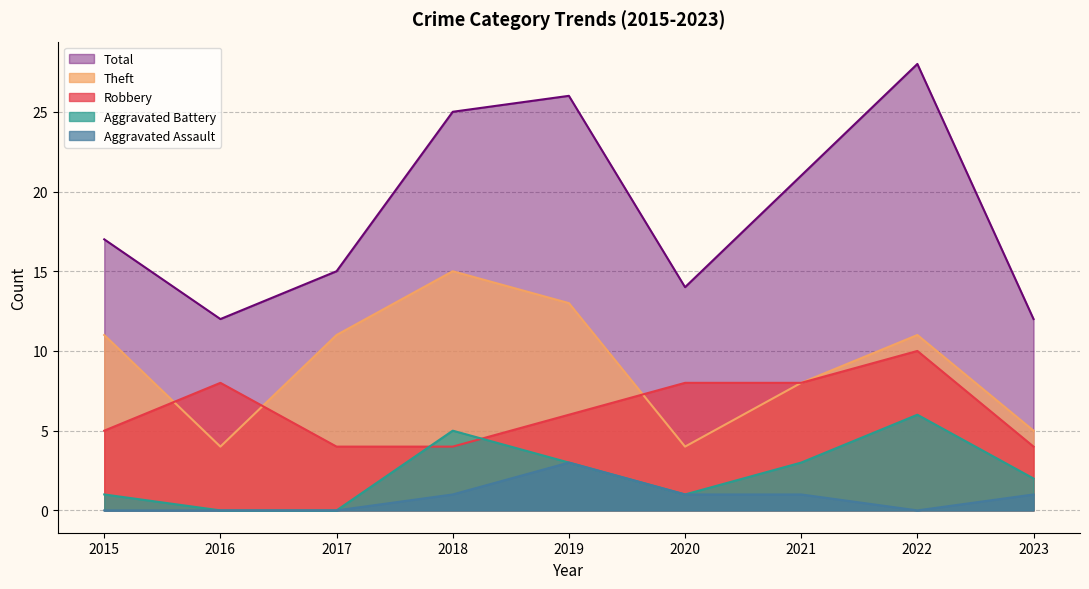

What is the value of the Theft point at the 1st from the left?

11